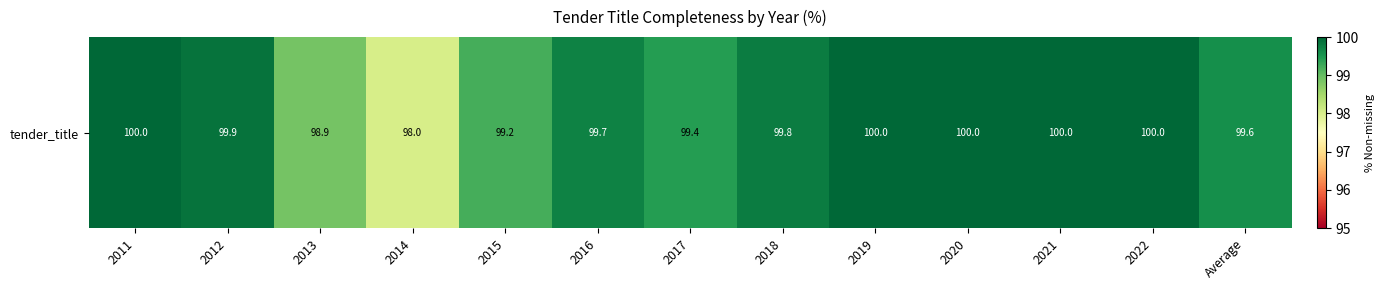

What is the difference between the maximum and minimum values?

2.0